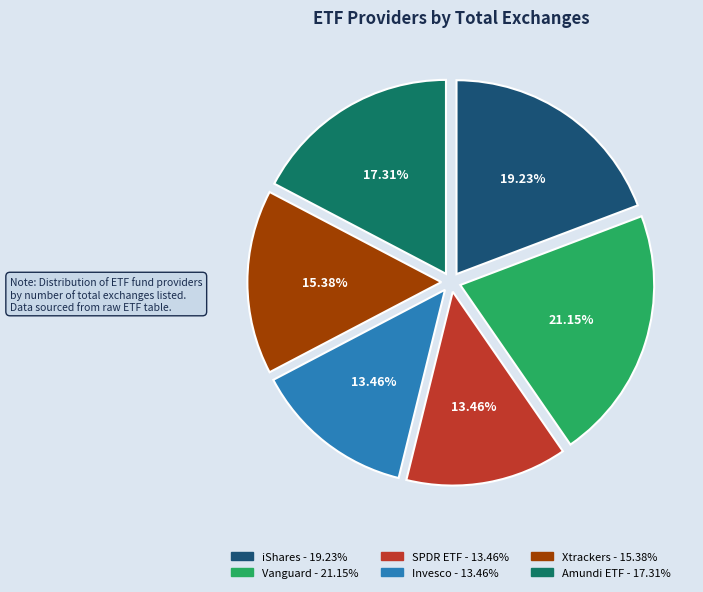

Does any single category account for the majority?

No